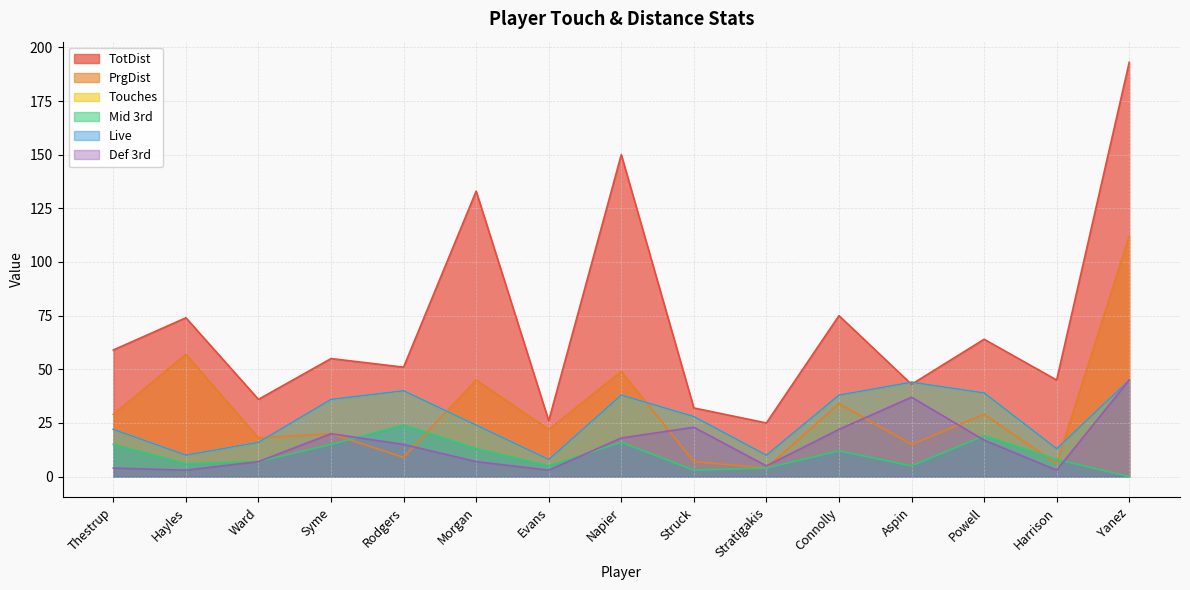

Which has a higher value, Stratigakis or Ward?

Ward